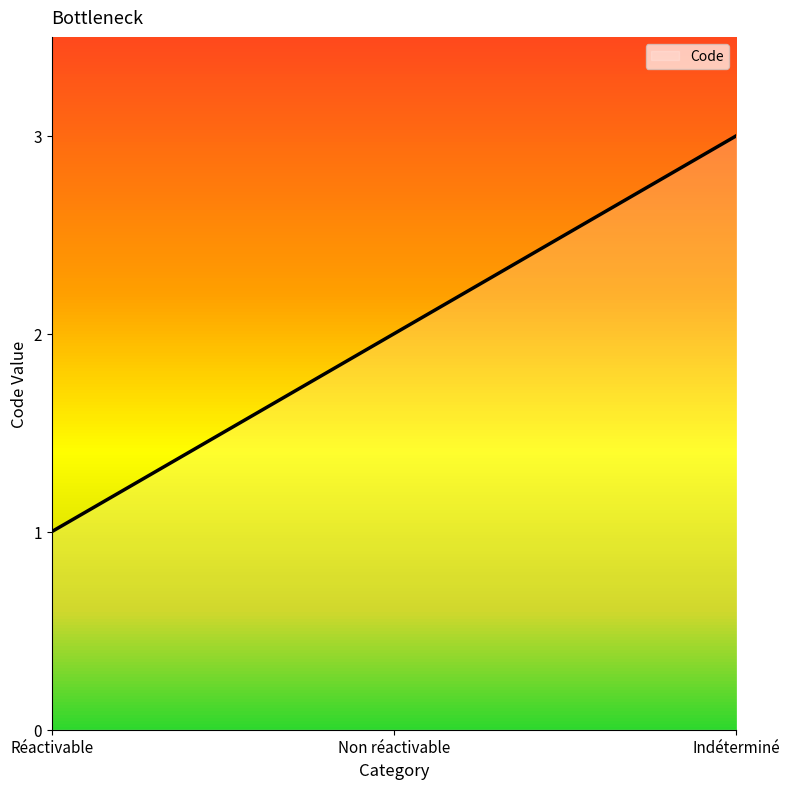

List the labels in order of value, largest first.

Indéterminé, Non réactivable, Réactivable